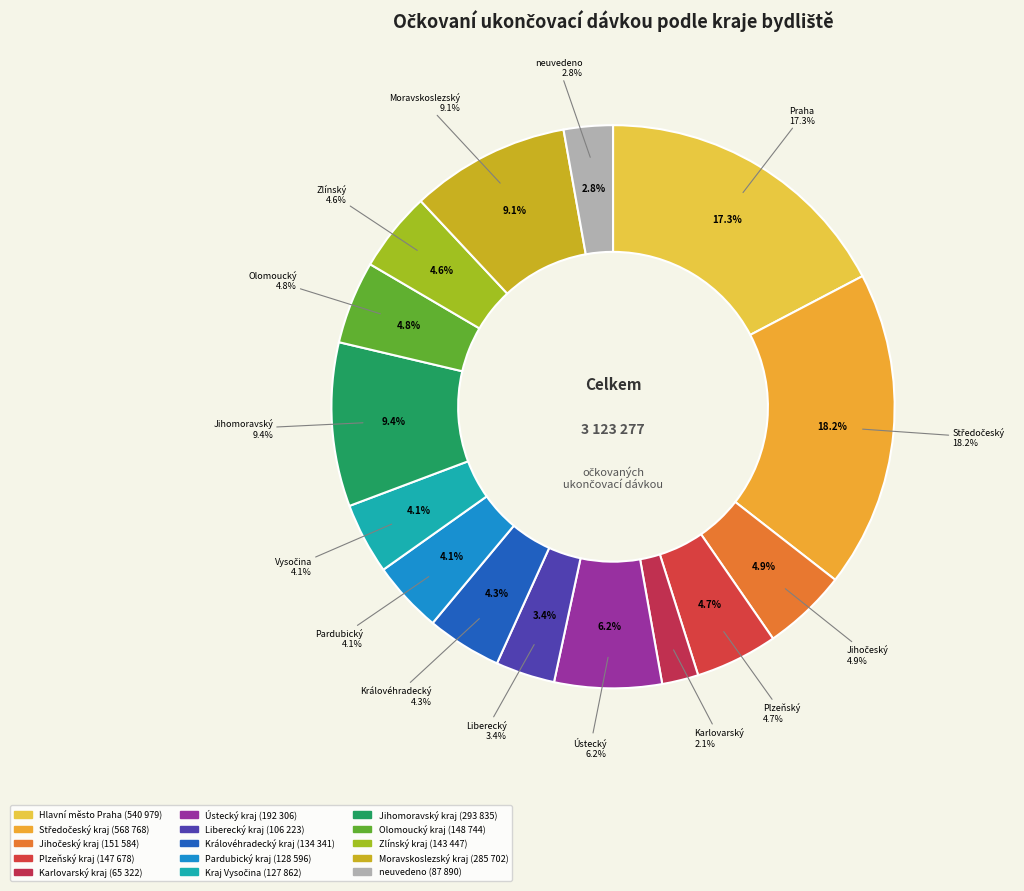

To the nearest percent, what is the combined percentage of Moravskoslezský kraj and Kraj Vysočina?

13%